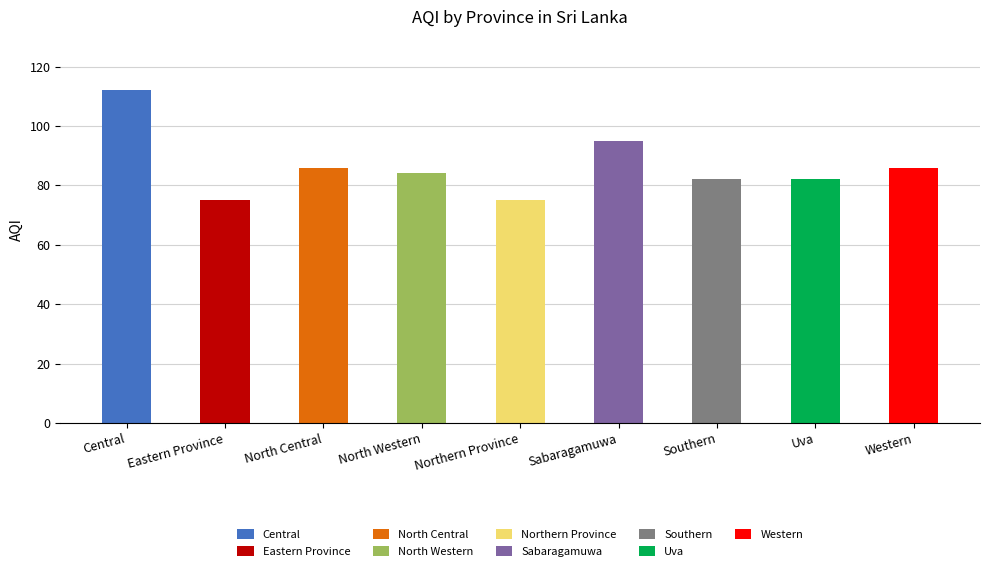

What is the average value?

86